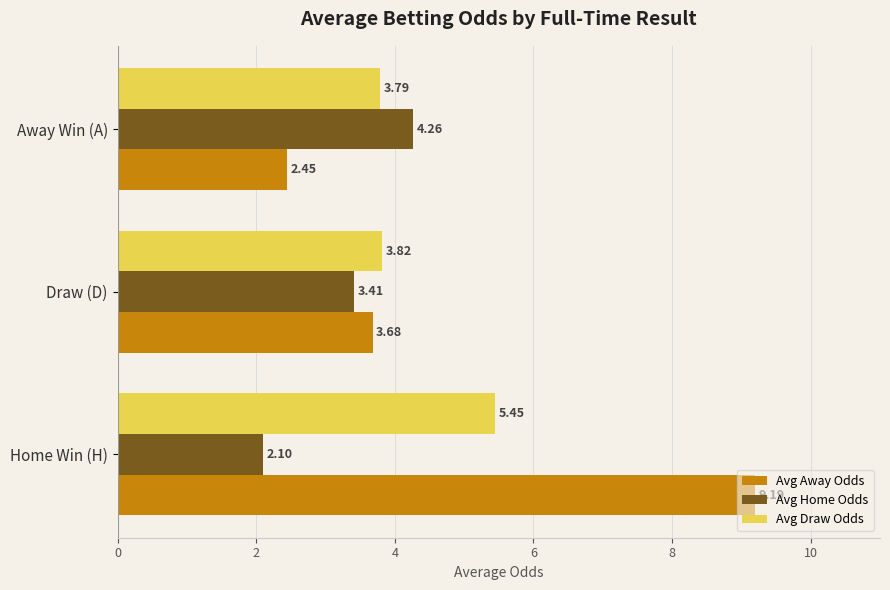

What is the difference between the maximum and second lowest values in the Avg Draw Odds series?

1.6